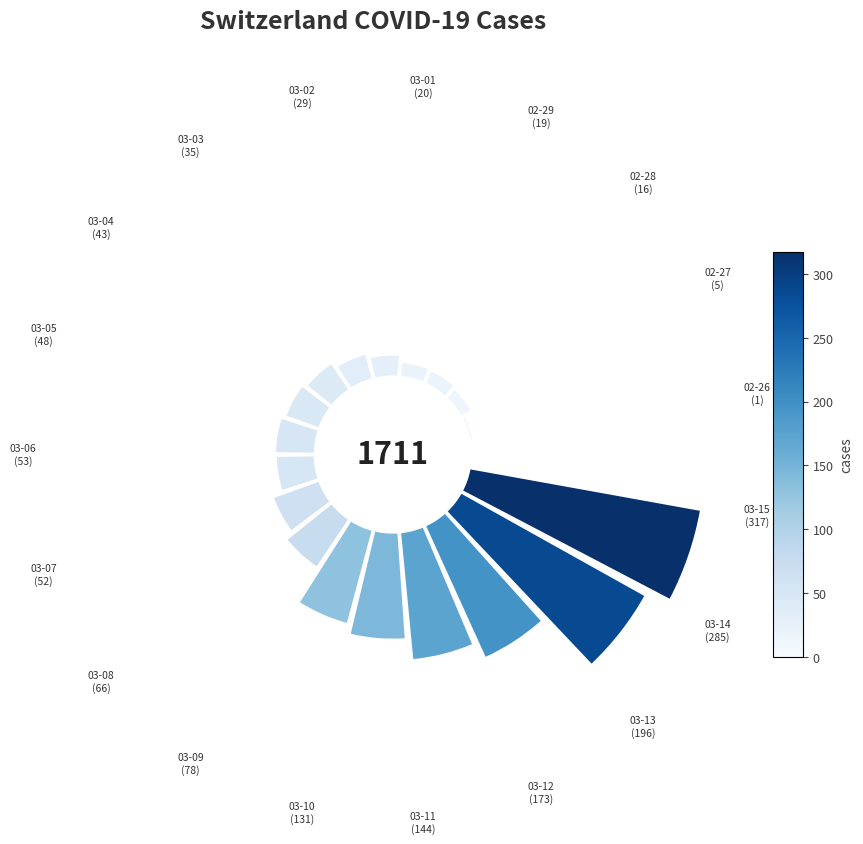

How many slices are in this pie chart?

19